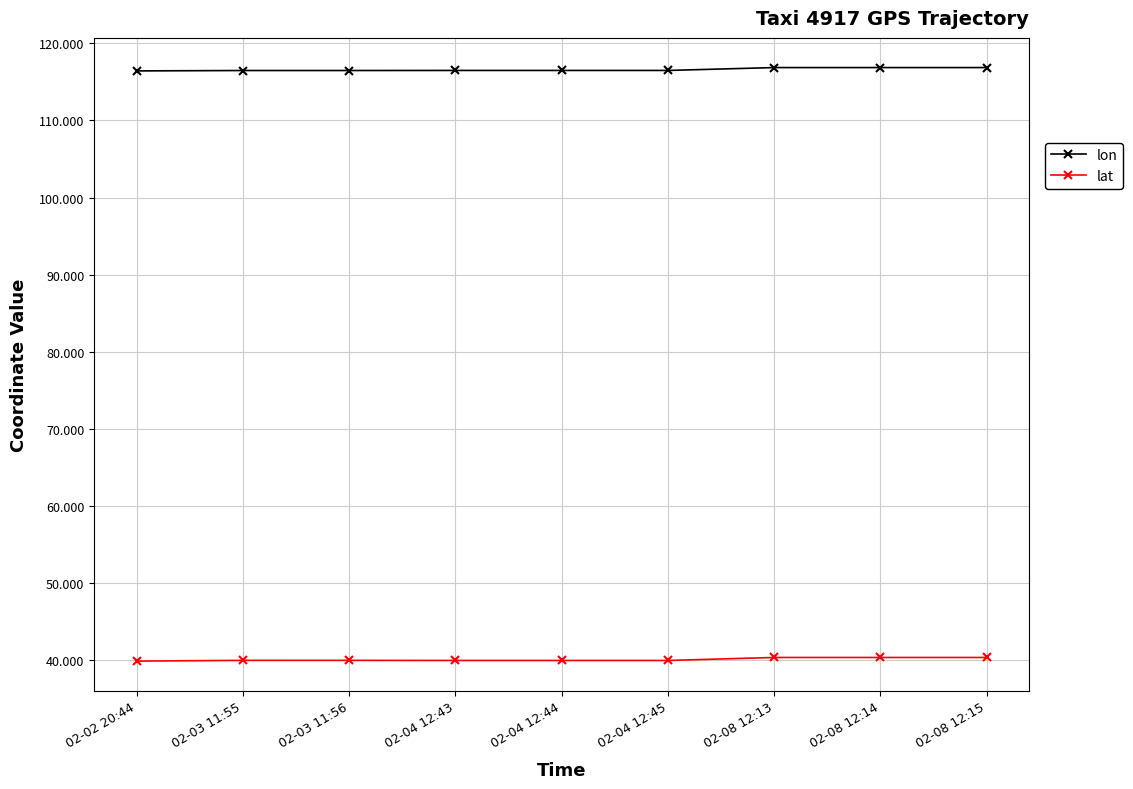

Is it true that lat equals 22.4 at 02-03 11:55?

False